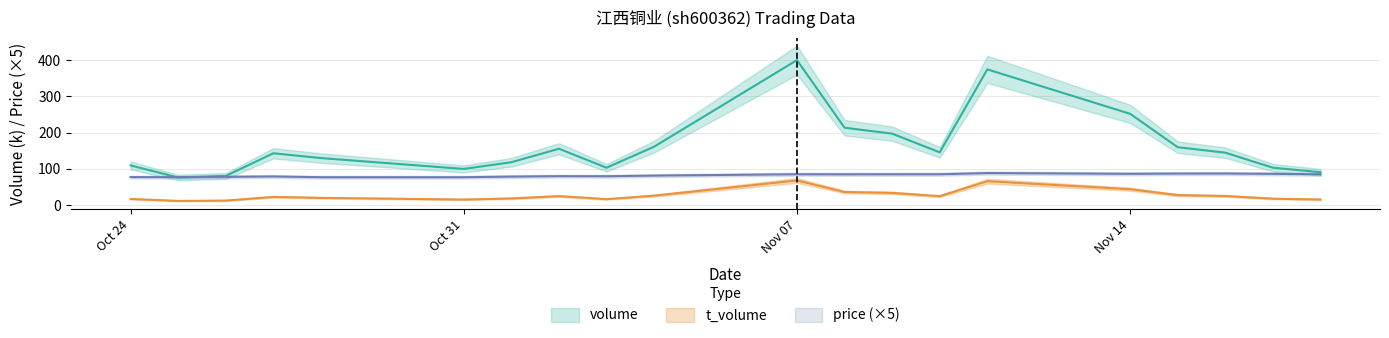

Between 2022-11-07 and 2022-11-15, which is larger?

2022-11-07